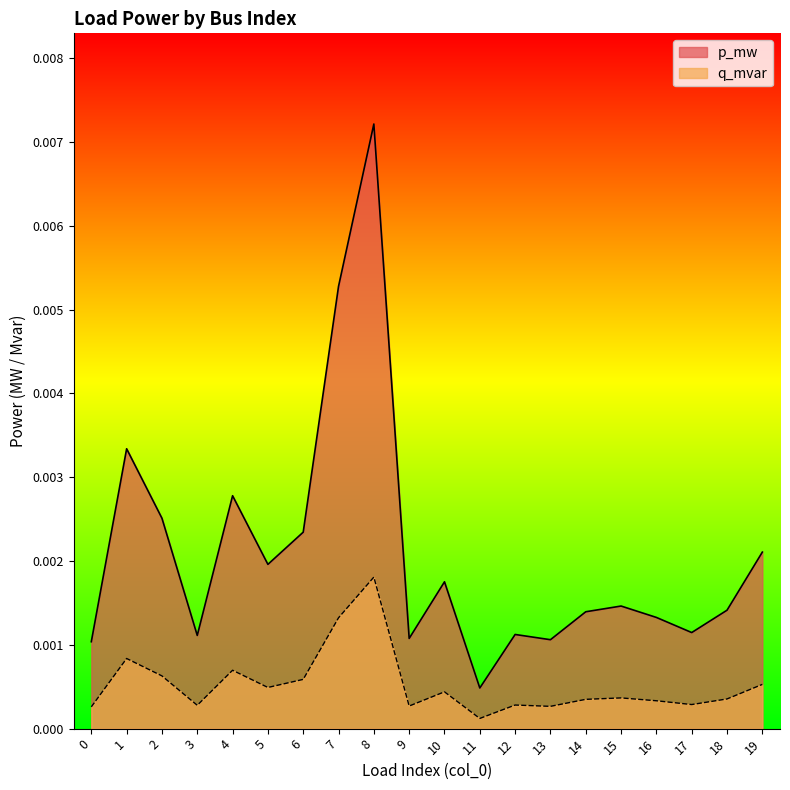

True or false: p_mw has a value of 0.0 at 11.

True